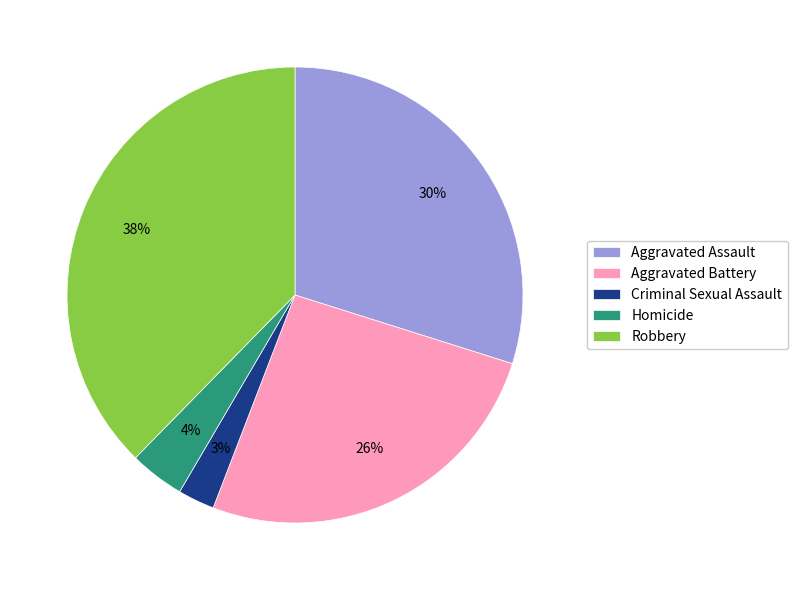

How many slices are in this pie chart?

5